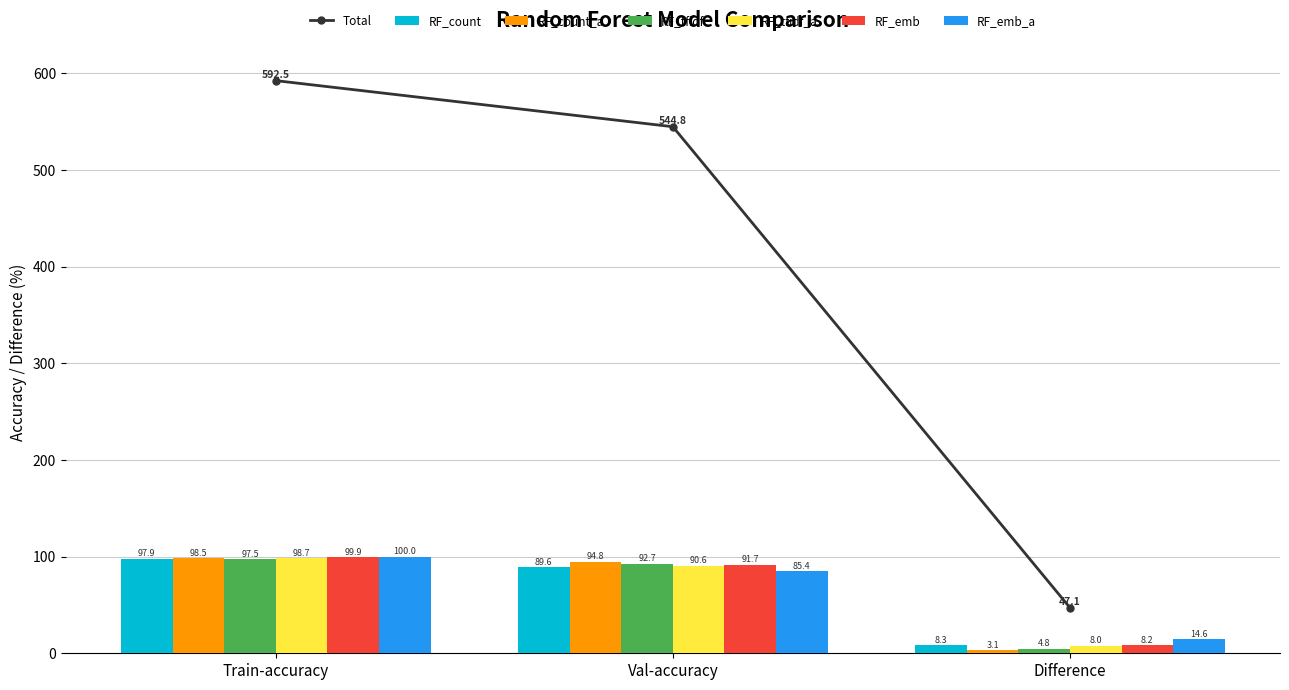

Are the bars grouped side by side (vs. stacked)?

Yes